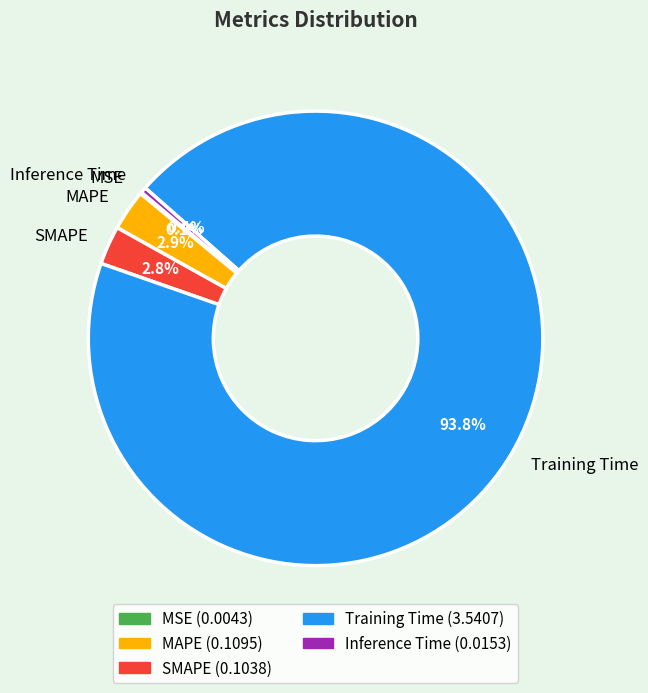

Is there any slice that represents more than half of the pie?

Yes